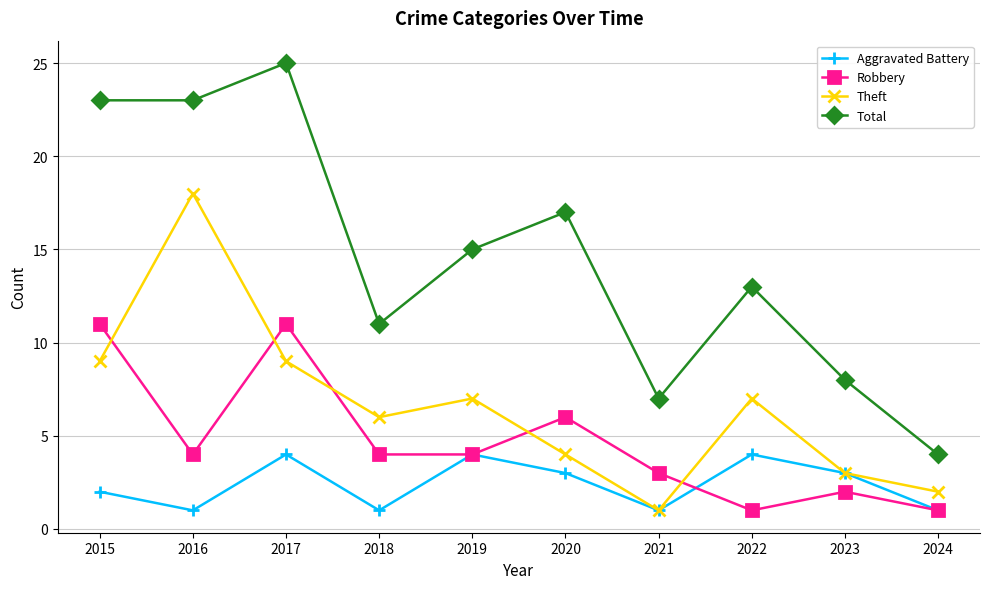

What is the approximate value of Aggravated Battery at 2020?

3